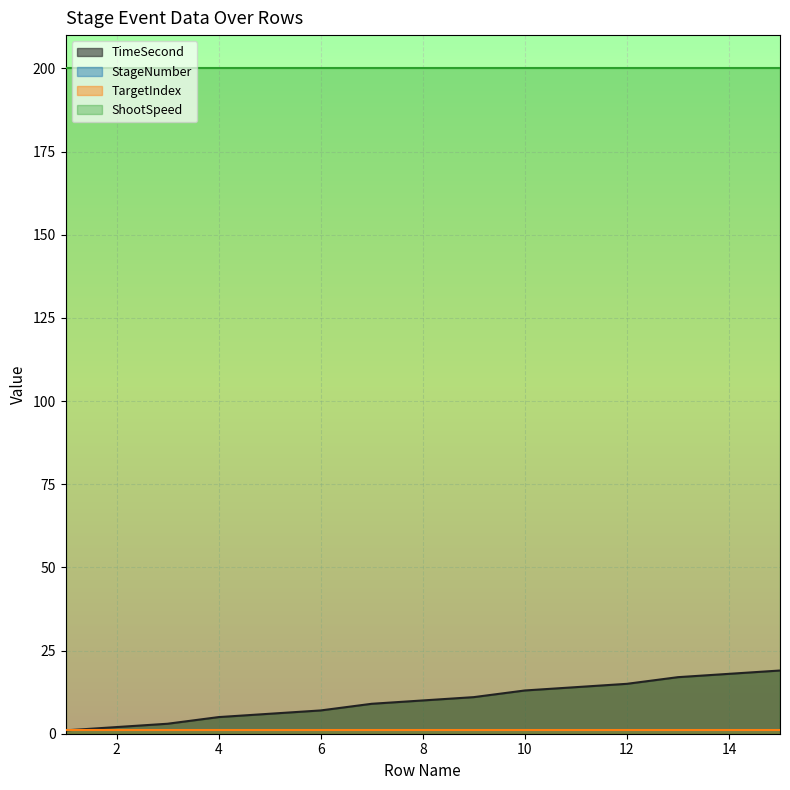

What value does the StageNumber series have at 8?

1